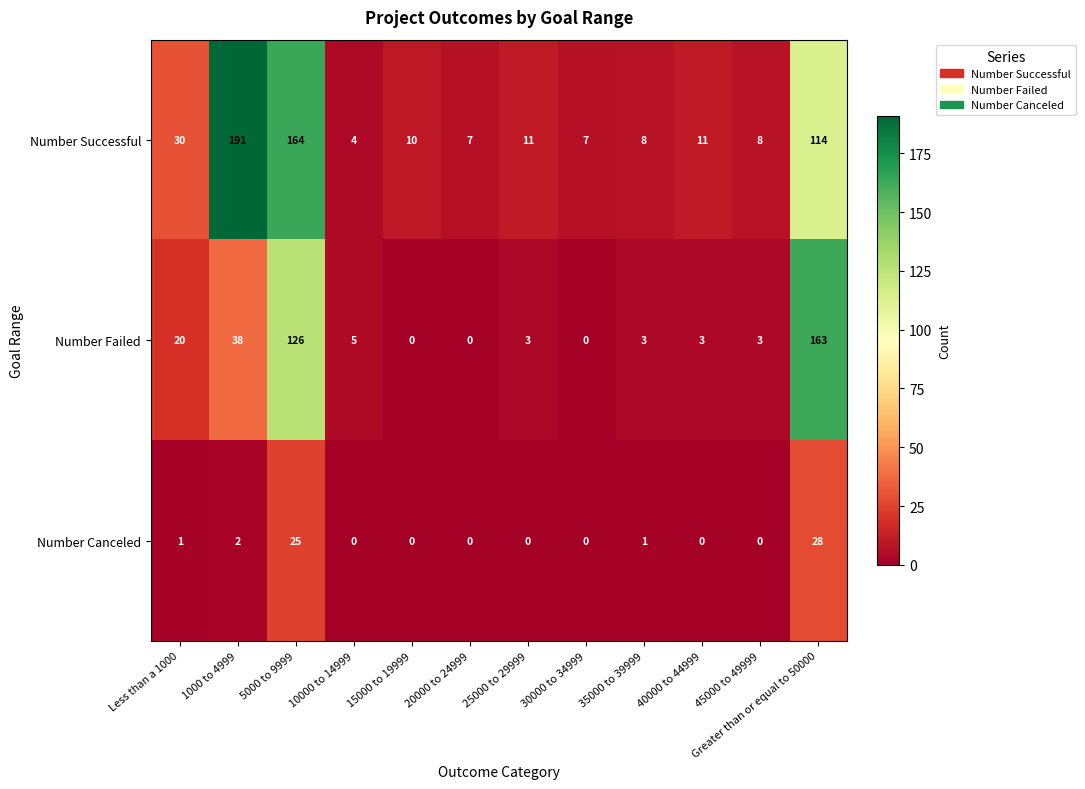

Rank the series by their average value, from highest to lowest.

Number Successful, Number Failed, Number Canceled